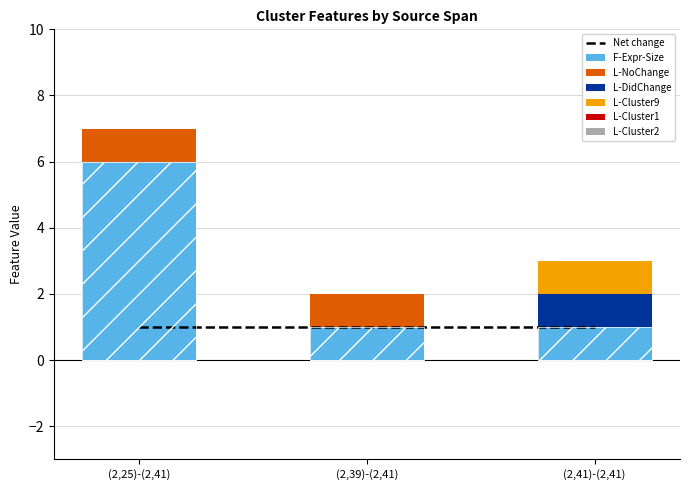

Between (2,25)-(2,41) and (2,39)-(2,41), which series saw the biggest shift?

F-Expr-Size